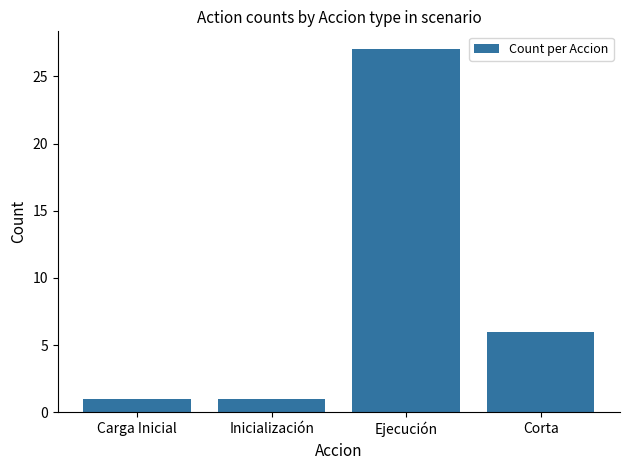

How many distinct data groups are displayed?

1